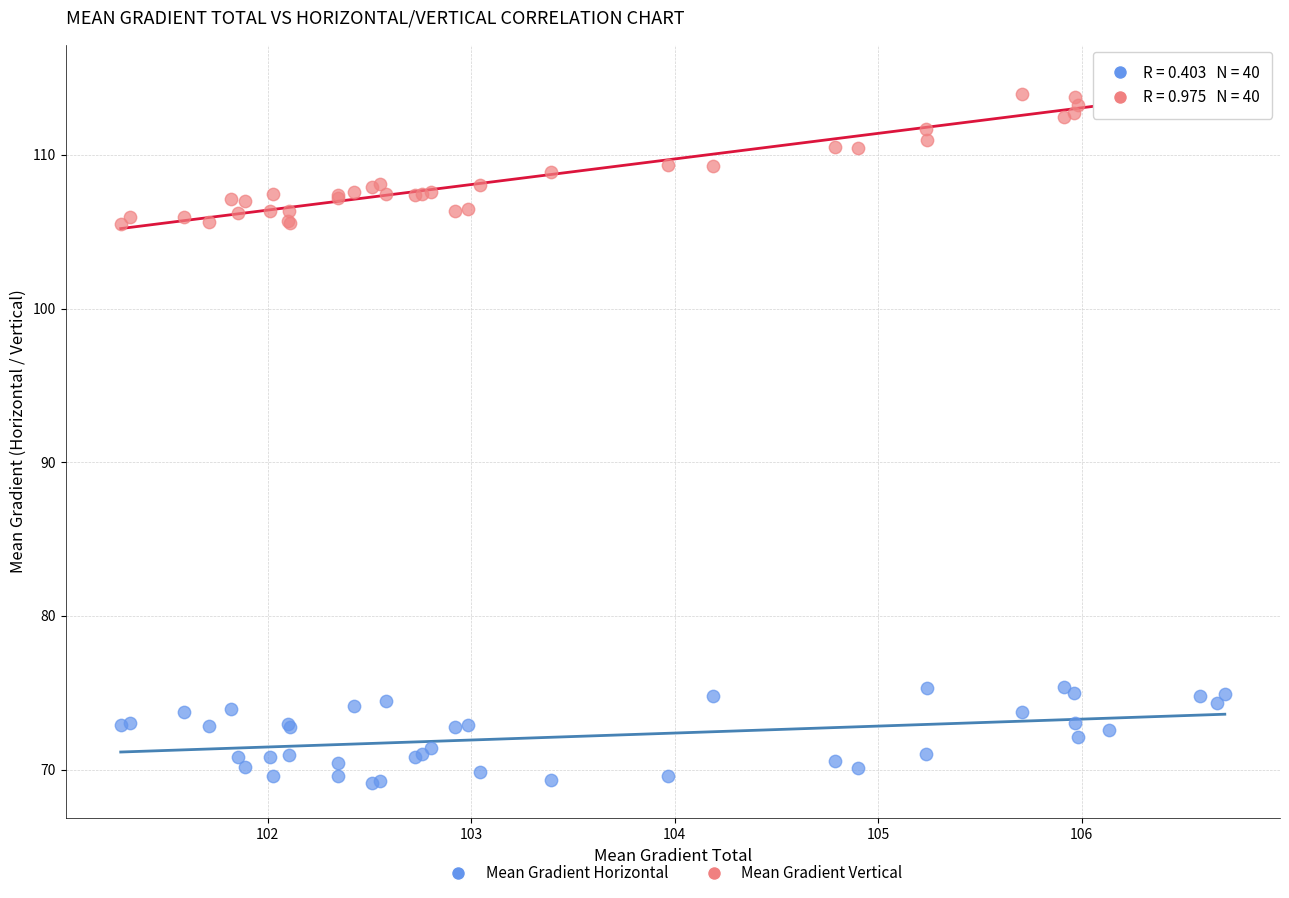

What is the X range (max minus min) for the scatter plot?

5.4